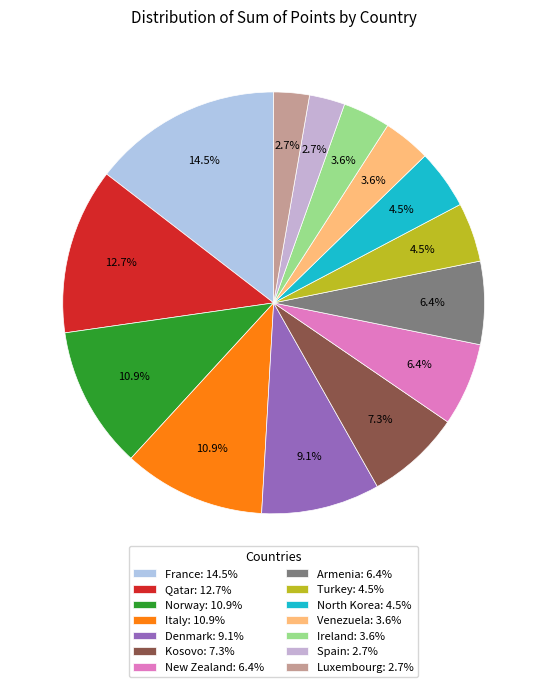

Combined, do Qatar and Norway account for over 50%?

No